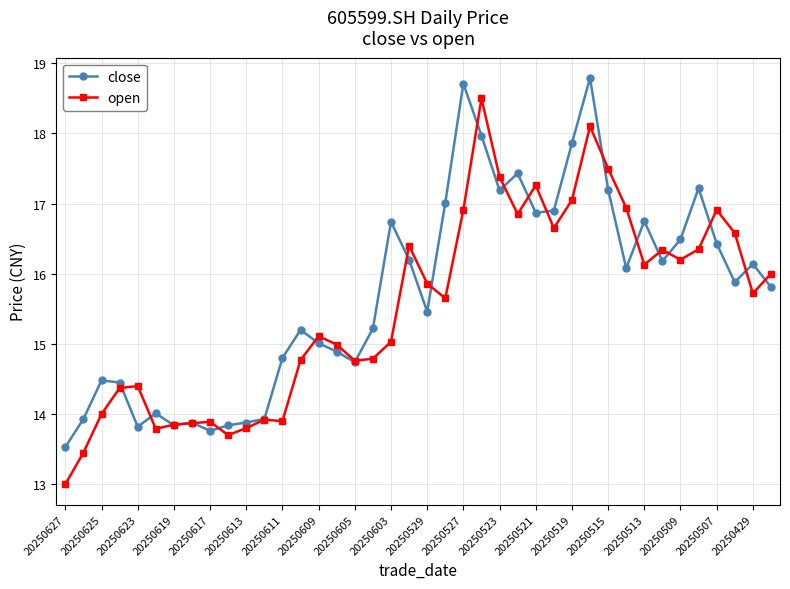

Does the chart display data point markers on the line(s)?

Yes